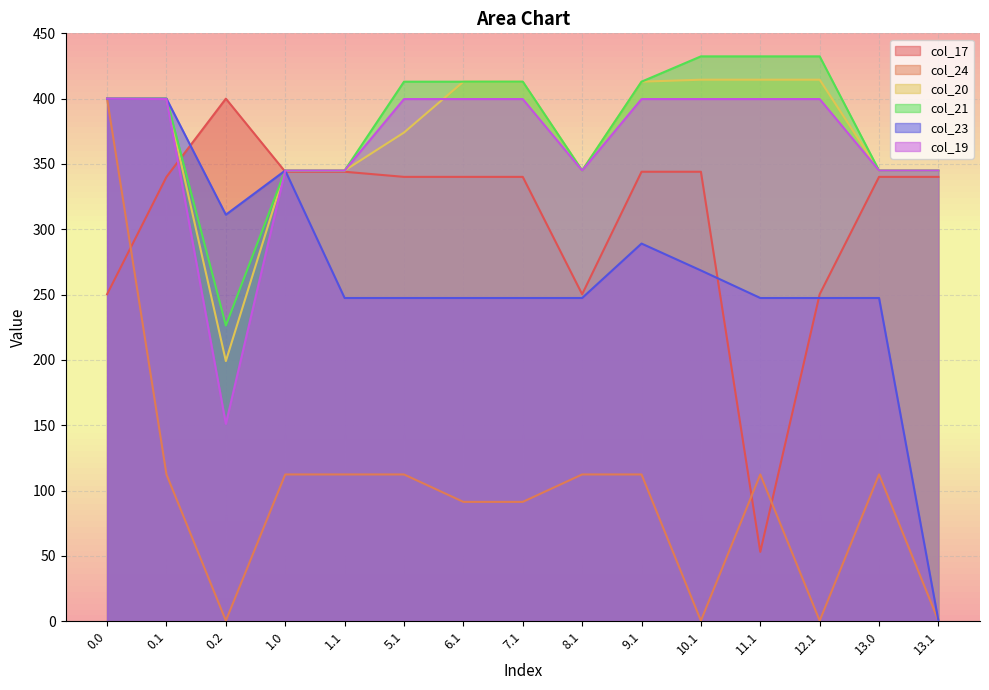

What is the difference between the maximum and second lowest values in the col_21 series?

87.4